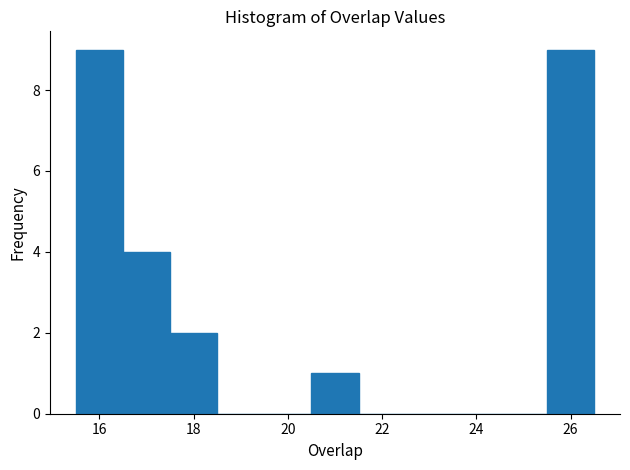

How tall is the bar that spans 25.5 to 26.5 on the x-axis? Neither the bar edges nor the heights are printed on the chart, so give them approximately, as read against the axes.

9